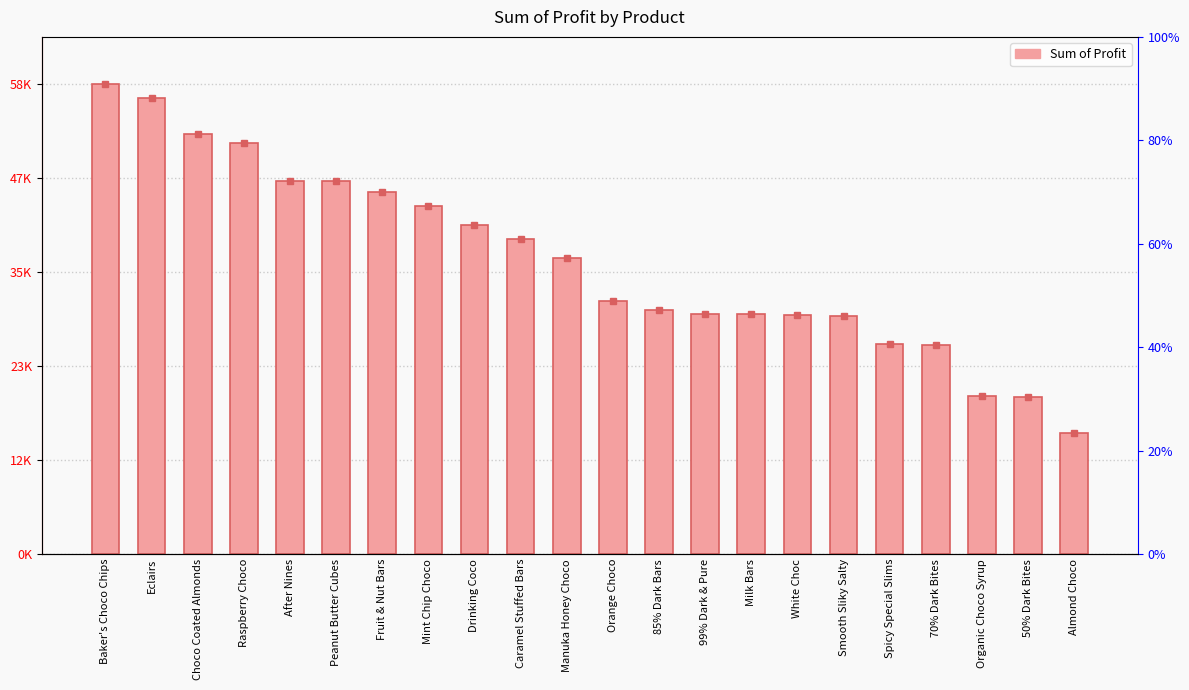

Where is the data nearest to the value 36612?

Manuka Honey Choco